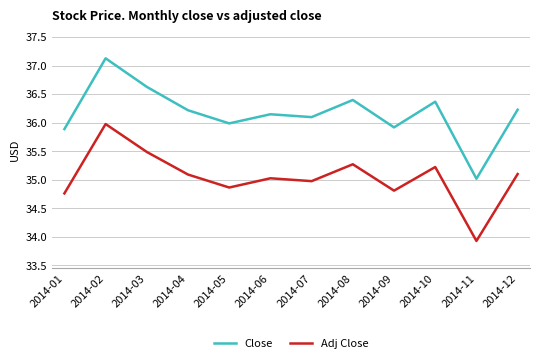

How many values in the Adj Close series are below 35?

5